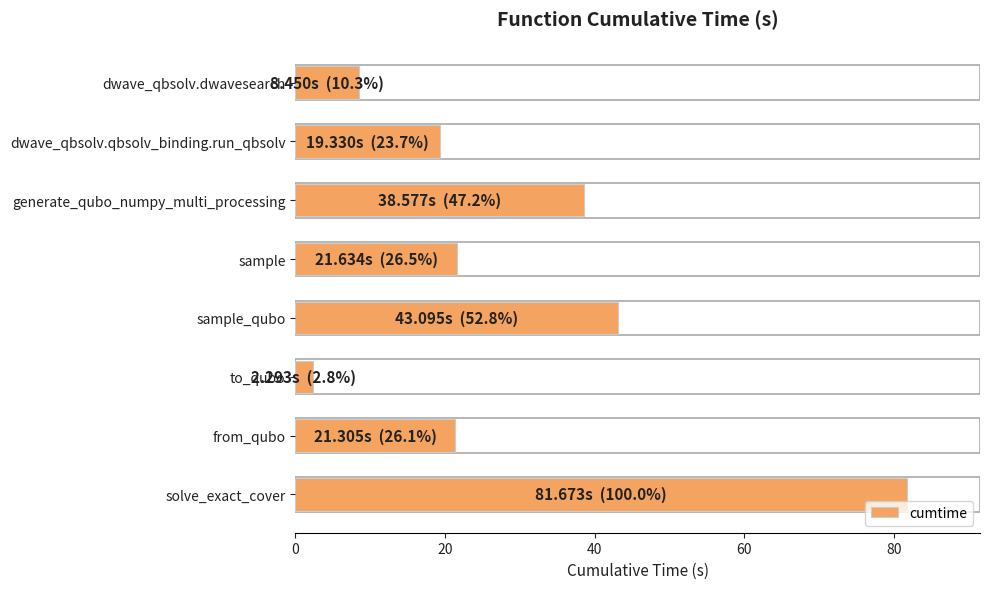

What is the smallest value displayed?

2.3